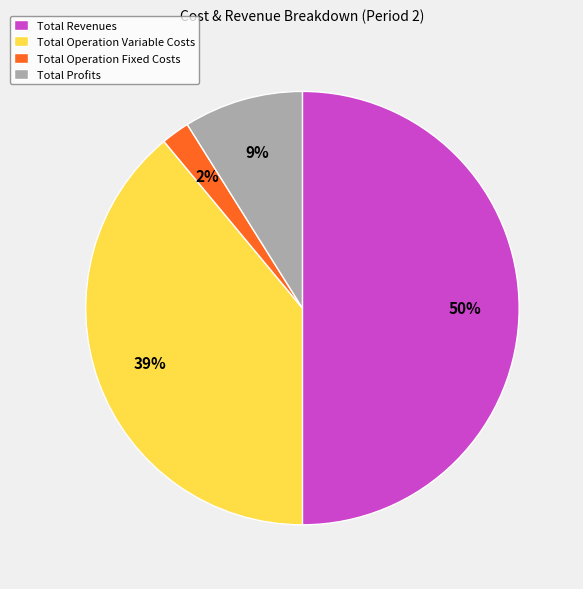

Count the number of slices in the pie.

4